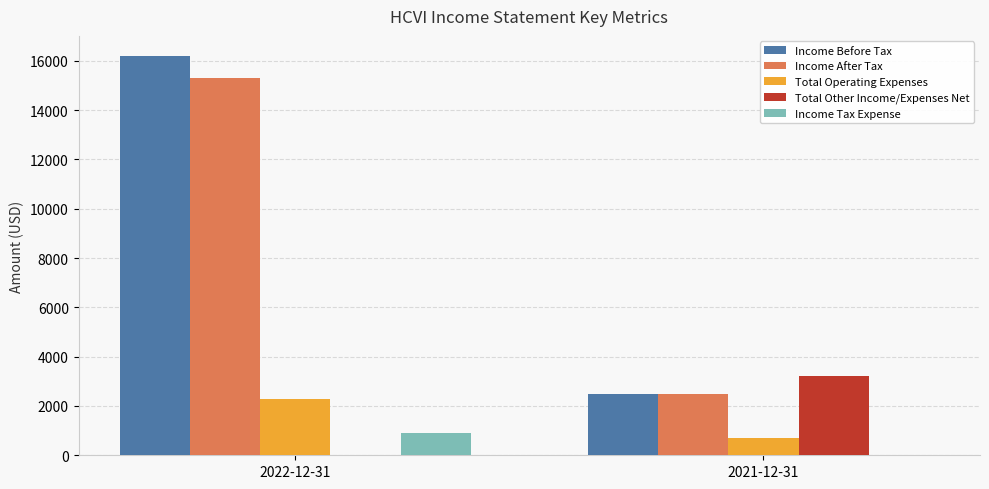

Which category has the highest value across all series?

2022-12-31